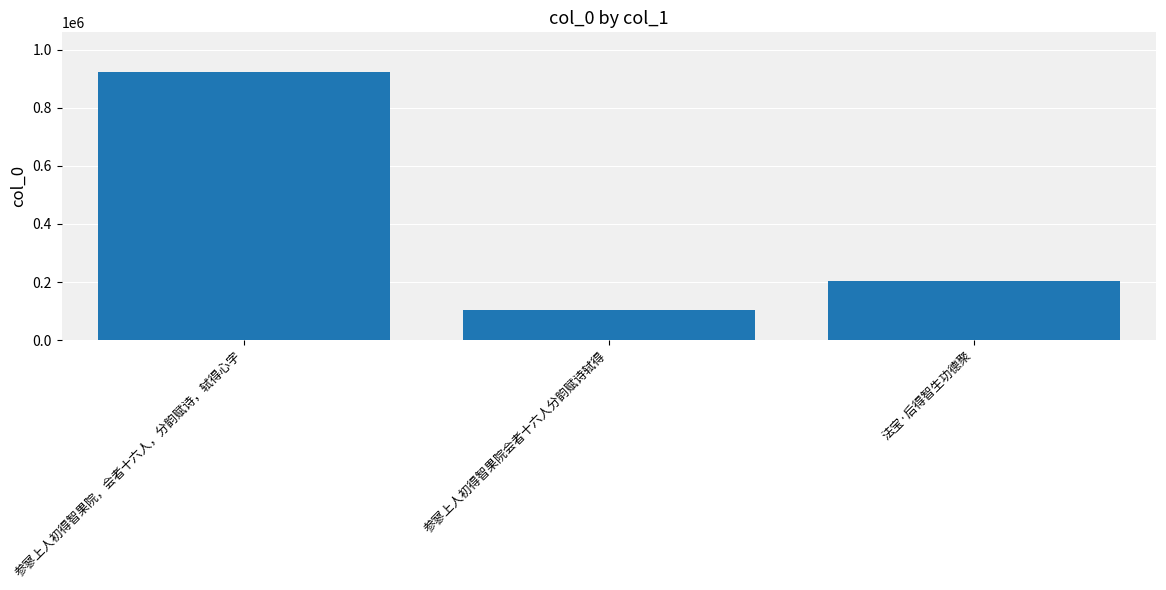

The value at 参寥上人初得智果院，会者十六人，分韵赋诗，轼得心字 is 477207. True or false?

False